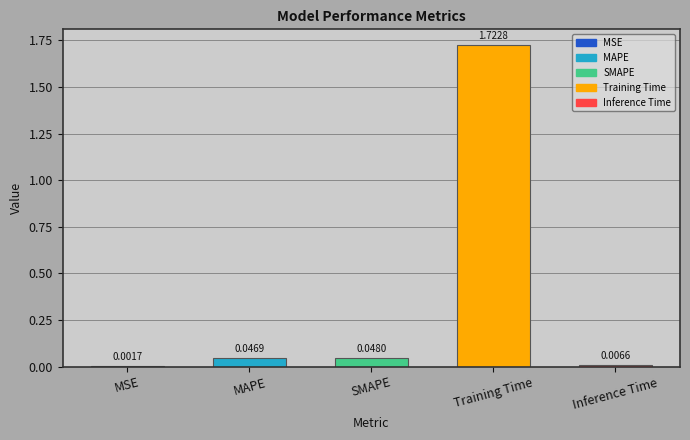

Where is the data nearest to the value 0?

MSE